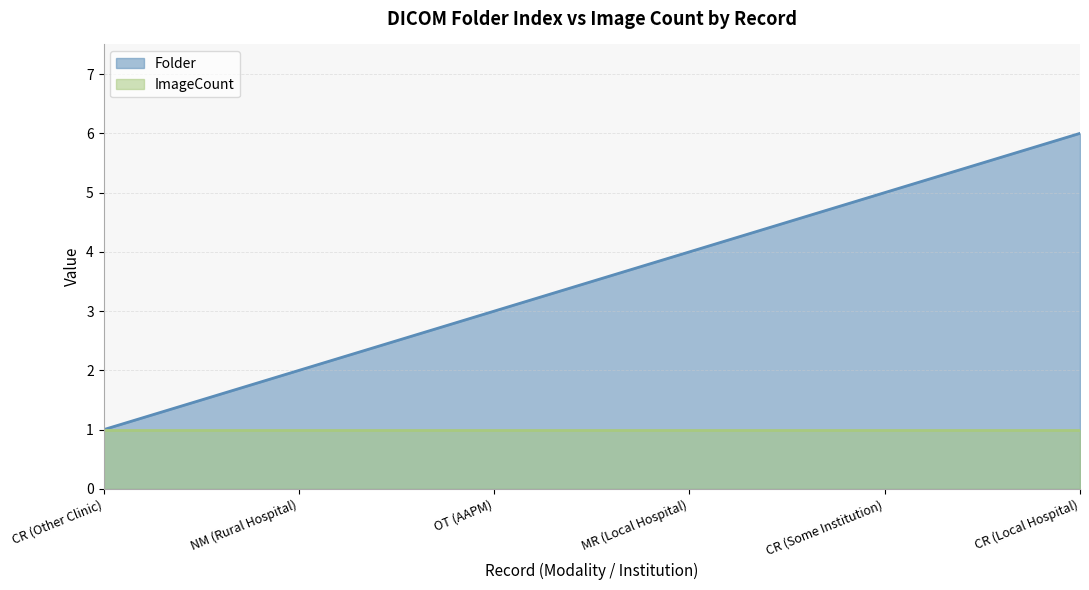

List the labels in order of value, smallest first.

CR (Other Clinic), NM (Rural Hospital), OT (AAPM), MR (Local Hospital), CR (Some Institution), CR (Local Hospital)